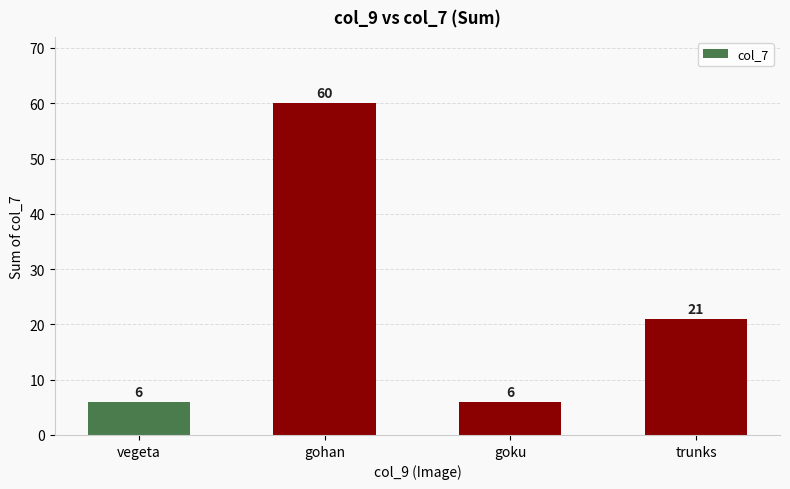

Which has a higher value, gohan or vegeta?

gohan